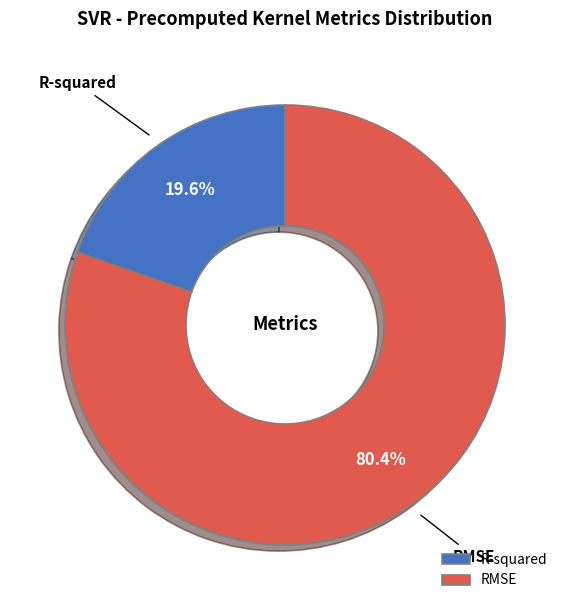

Between RMSE and R-squared, which is larger?

RMSE